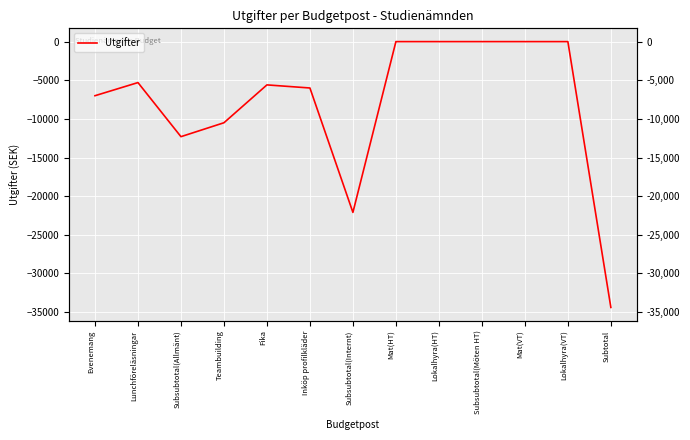

What is the sum of the values at Inköp profilkläder and Subsubtotal(Möten HT)?

-6000